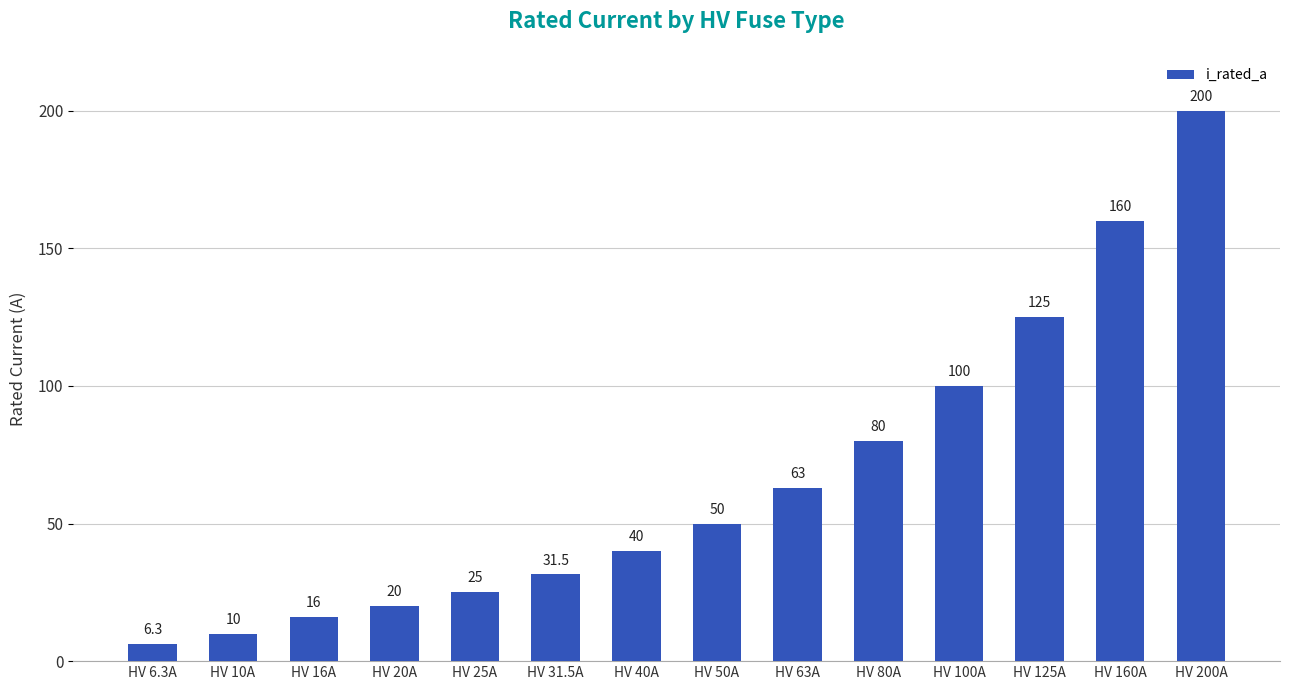

Does the chart contain any negative values?

No